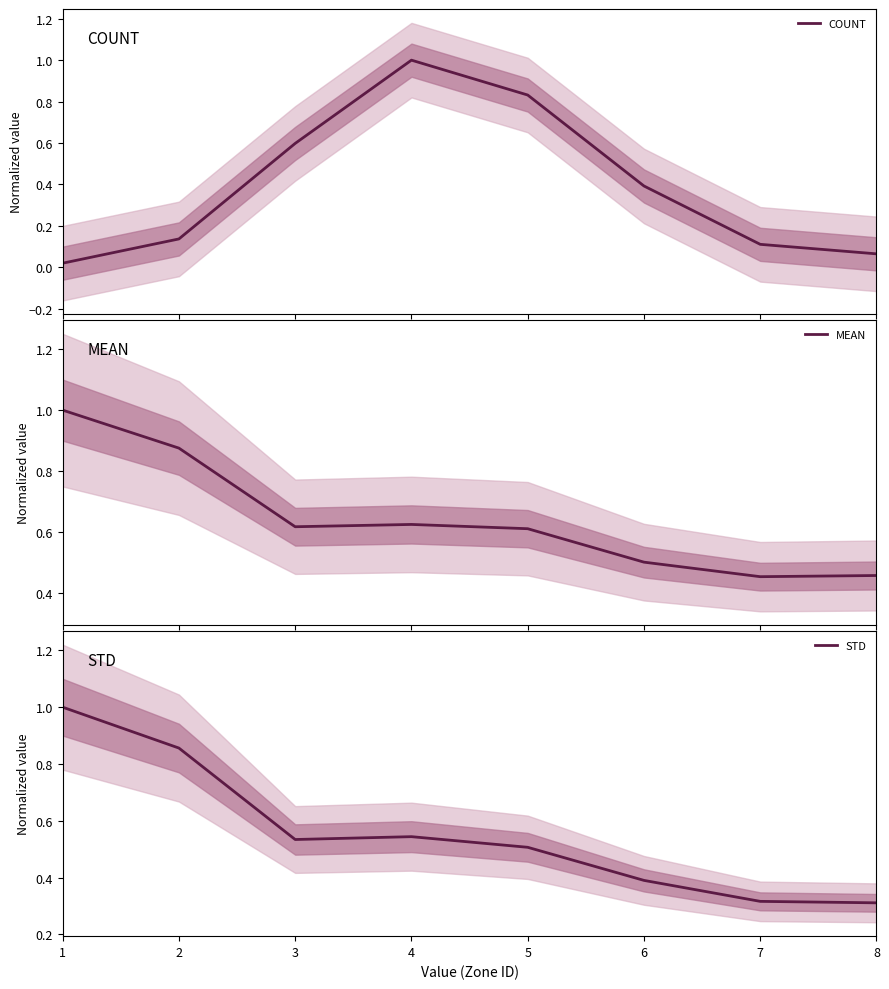

At which category does the chart reach its peak across all series?

4